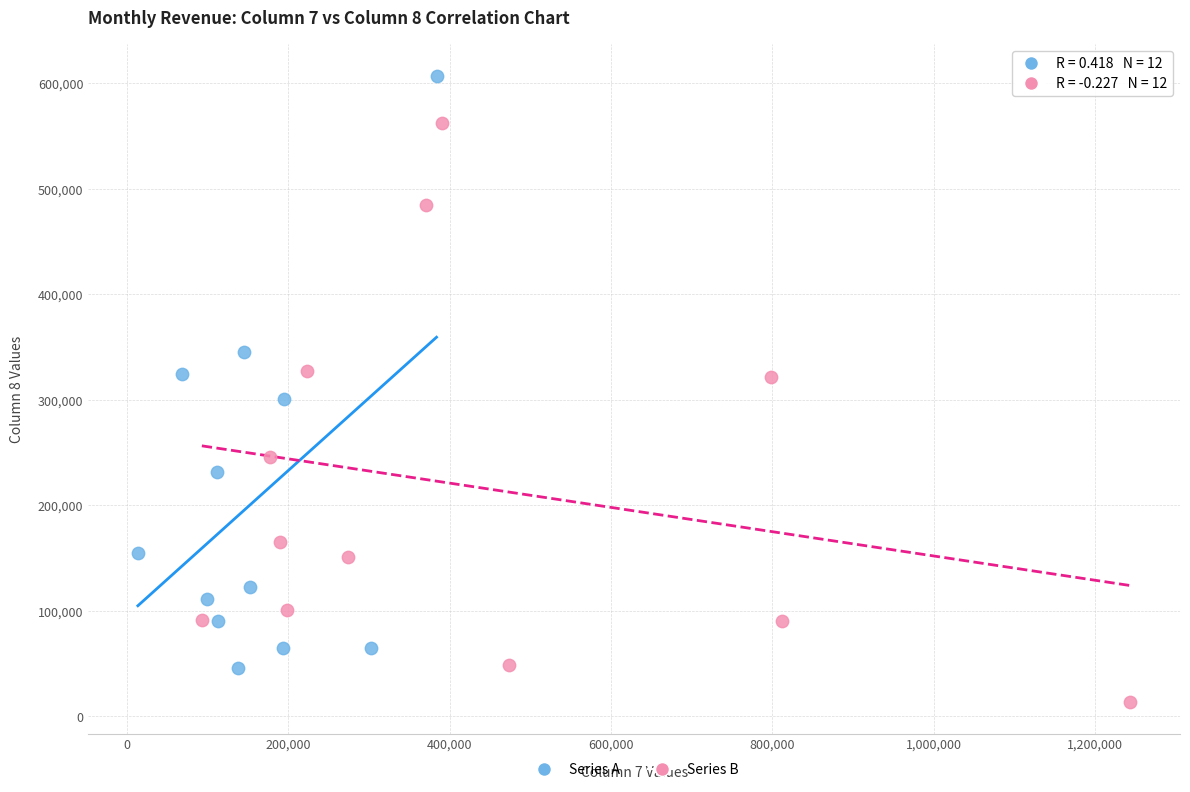

What are all the series names shown in the legend?

Series A, Series B